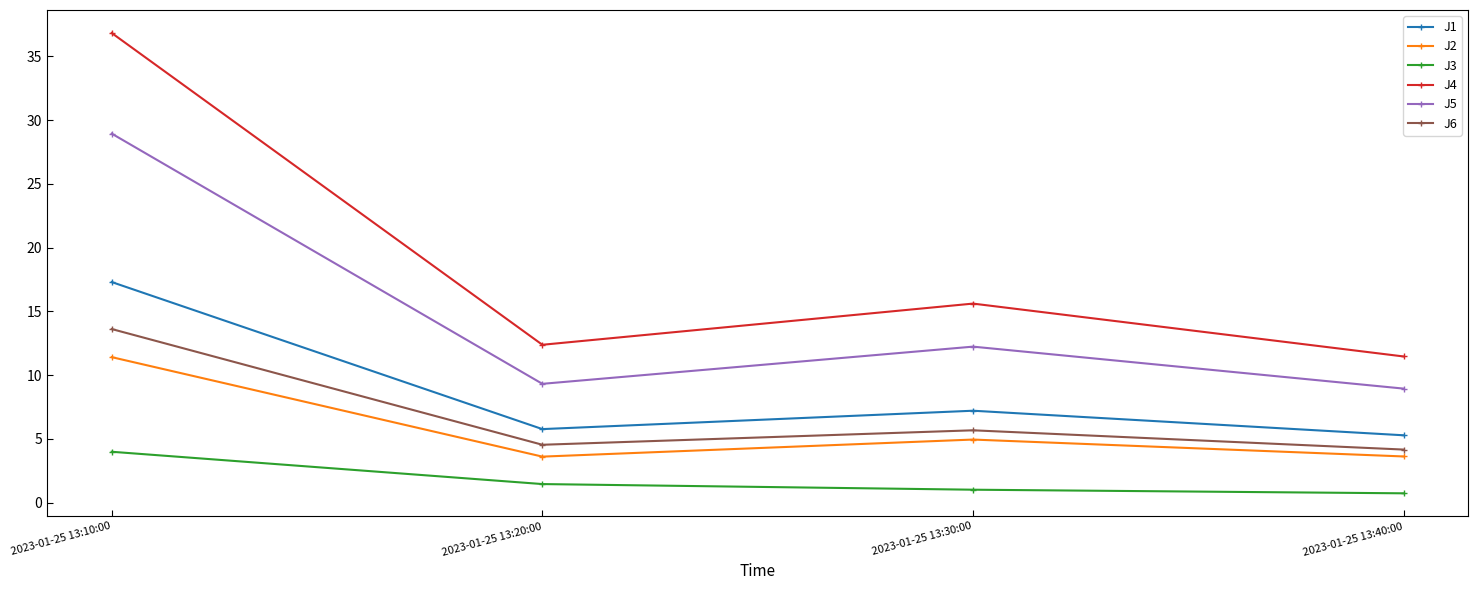

List the labels in order of J5 value, smallest first.

2023-01-25 13:40:00, 2023-01-25 13:20:00, 2023-01-25 13:30:00, 2023-01-25 13:10:00